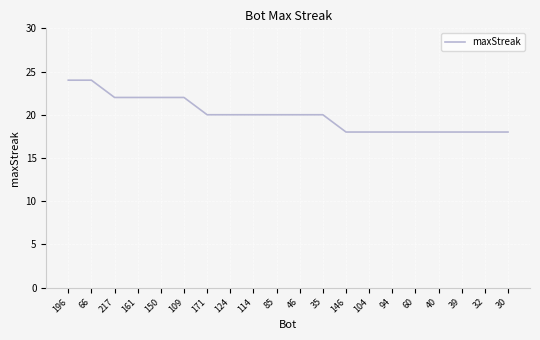

Approximately how many times larger is the value at 46 compared to 30?

1.1